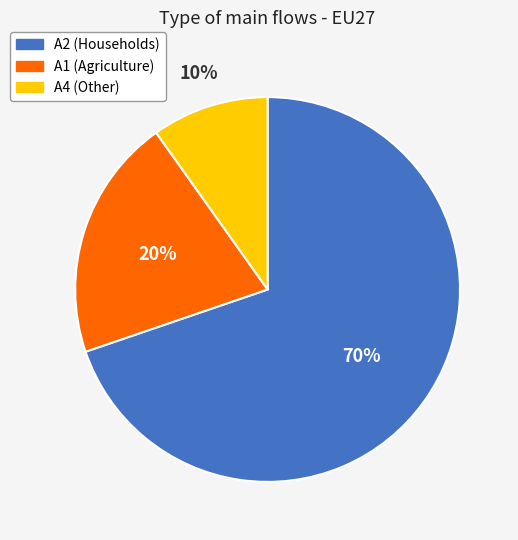

Between A4 (Other) and A2 (Households), which is larger?

A2 (Households)